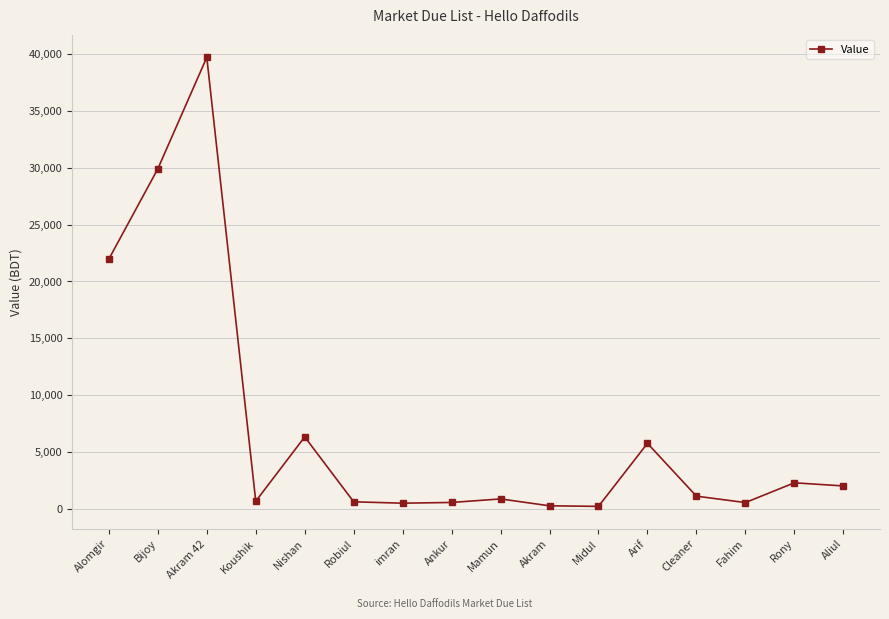

How many lines are shown in the chart?

1